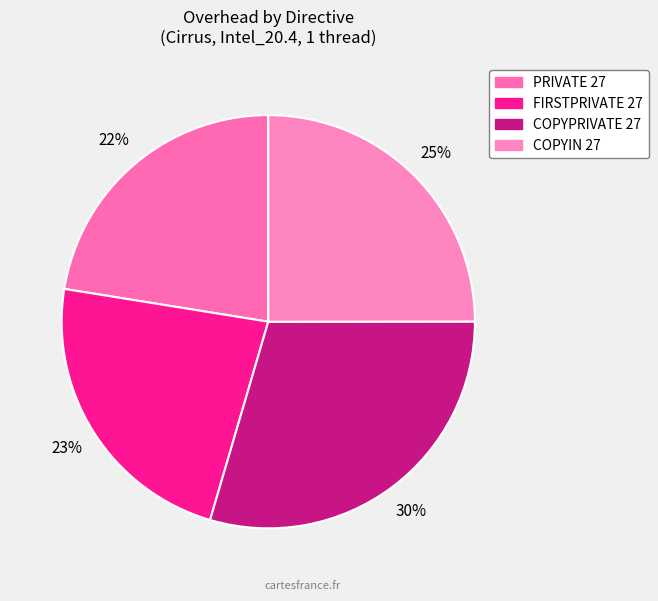

Rank the categories by value from highest to lowest.

COPYPRIVATE 27, COPYIN 27, FIRSTPRIVATE 27, PRIVATE 27